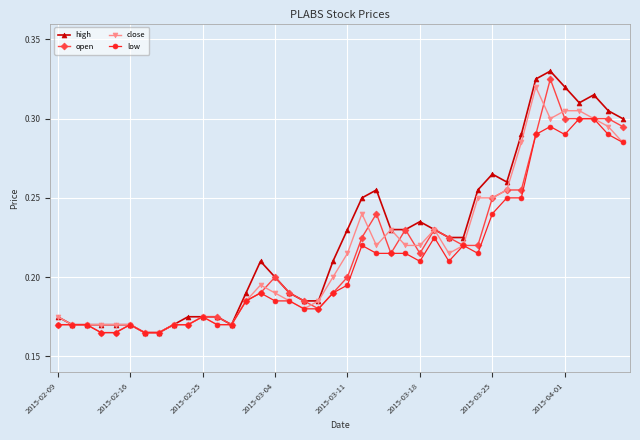

Which series has the widest spread of values?

high